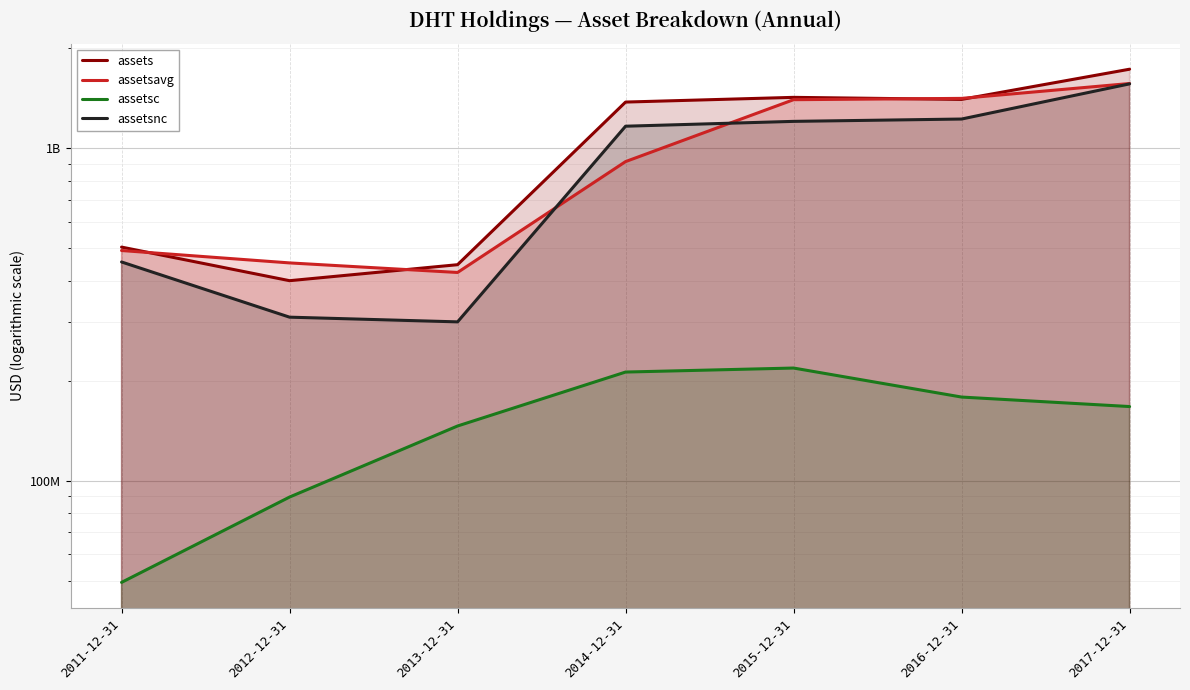

True or false: assetsnc has more than 0 points higher than both neighbors.

False